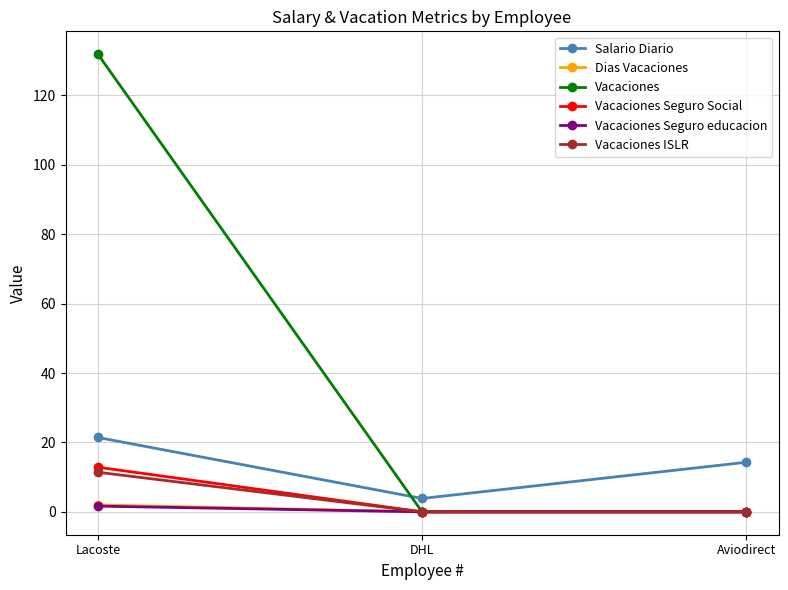

What is the average value of the Salario Diario series?

13.2